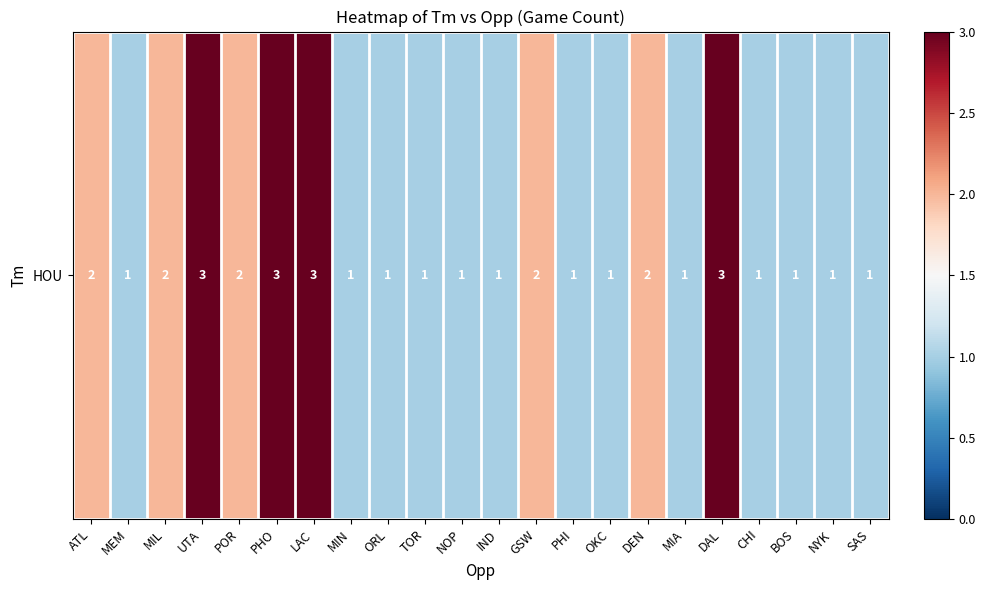

What is the difference between the values at IND and GSW?

1